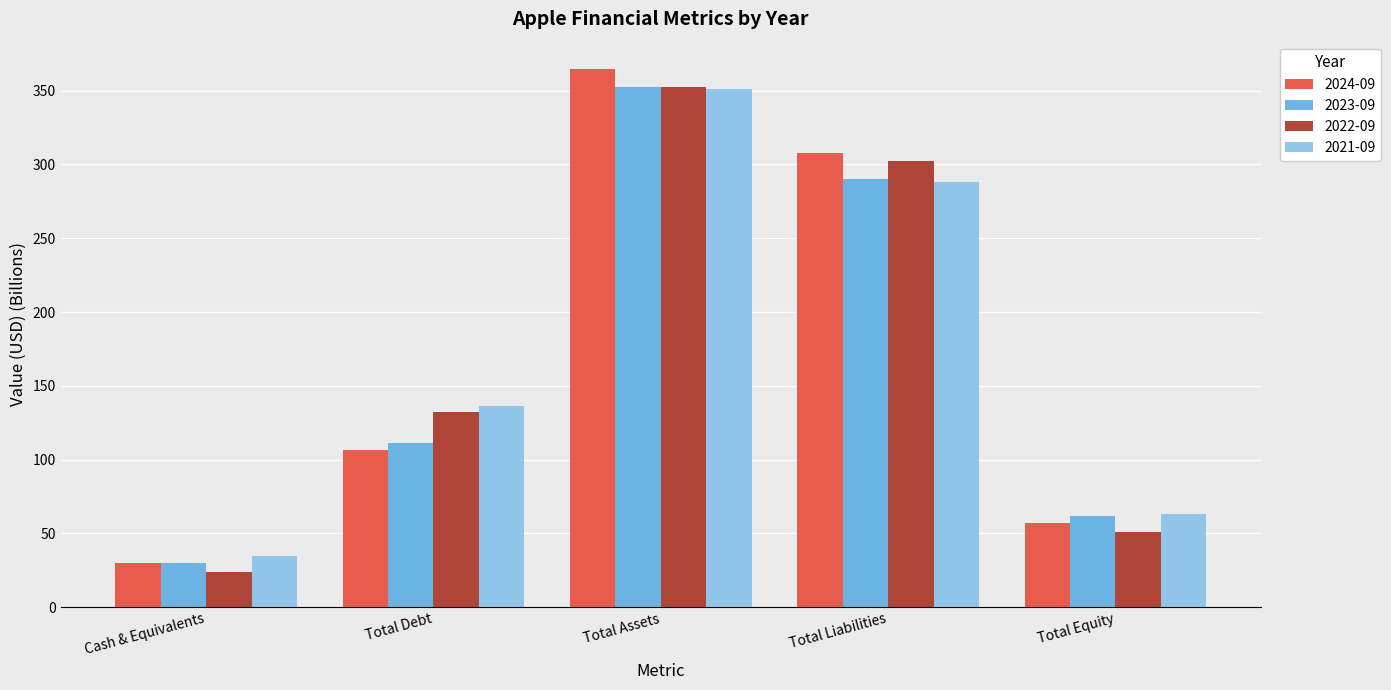

Are the bars horizontal?

No